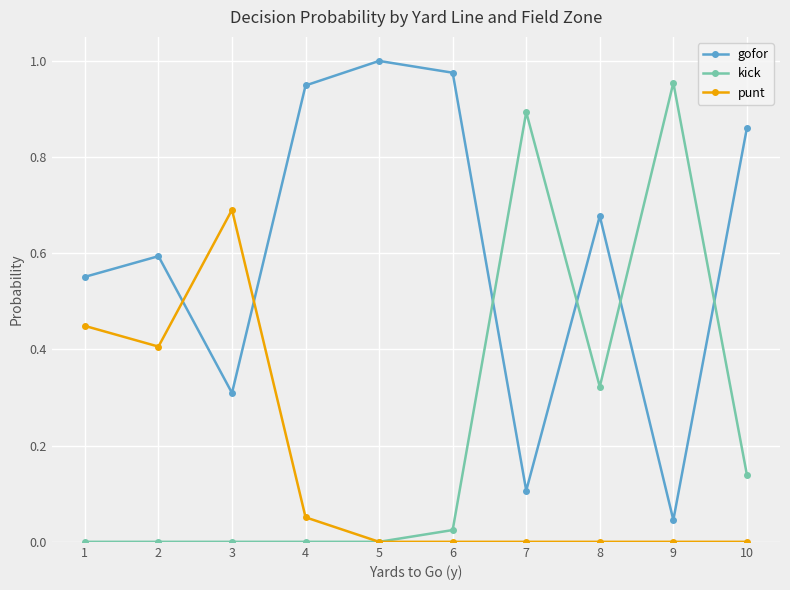

Is the value of gofor at 1 greater than the value of kick at 2?

Yes